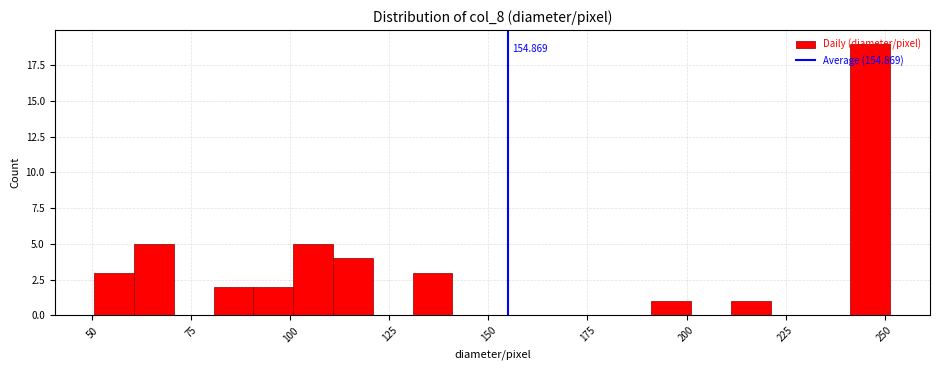

Around what value on the x-axis is the tallest bar? Give the approximate position of its centre, as read against the axis.

245